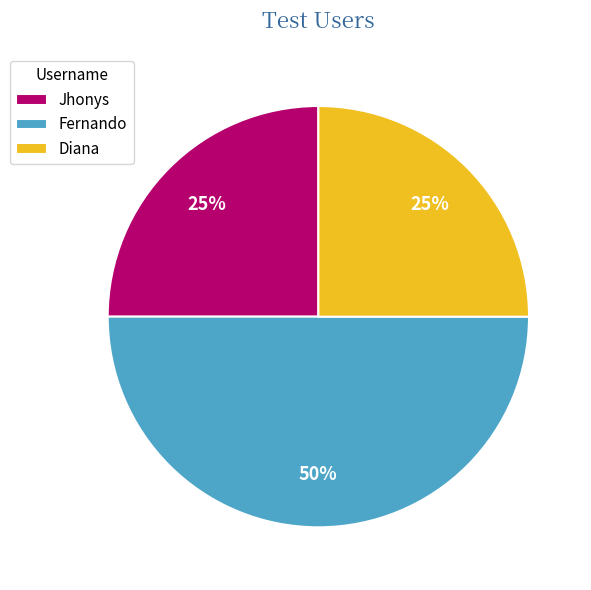

How many slices are in this pie chart?

3